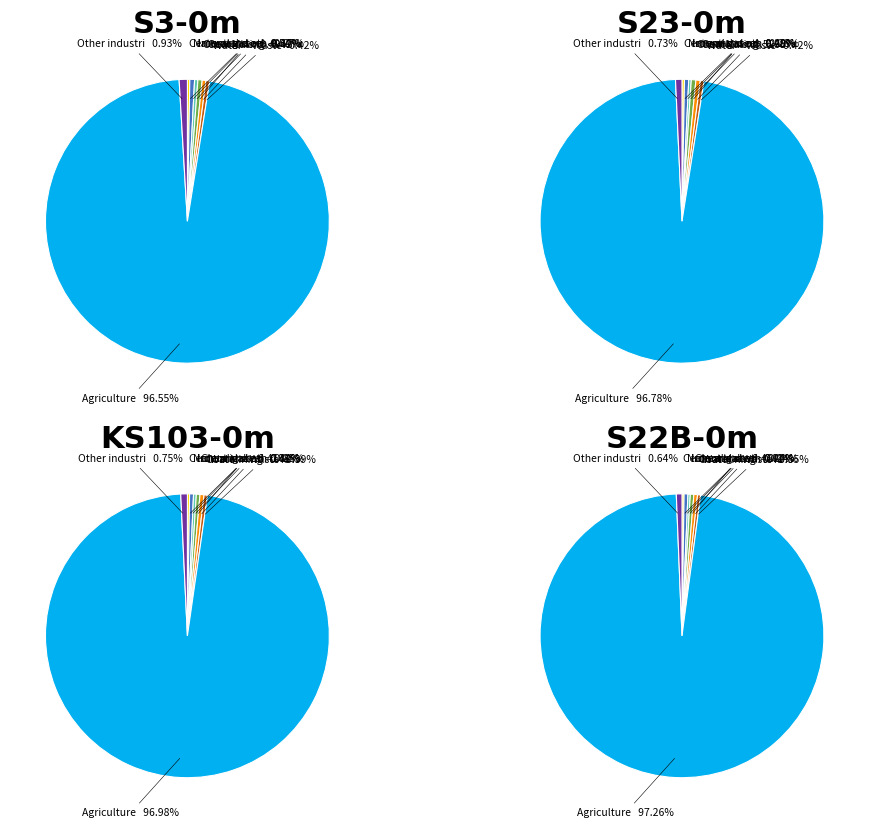

Between Cement and other carbonate use and Agriculture, which is larger?

Agriculture